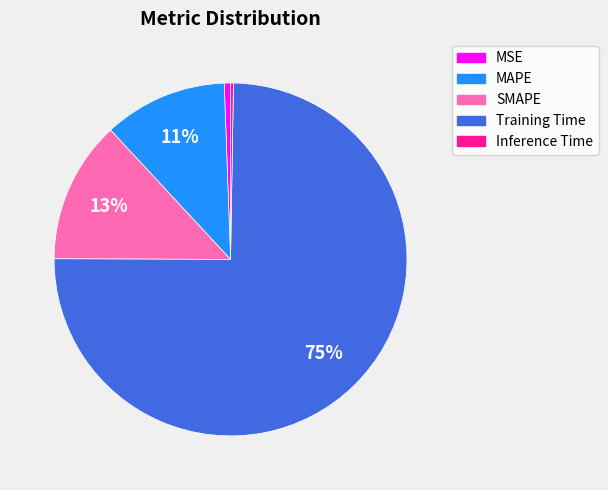

Is Training Time the majority of the pie?

Yes